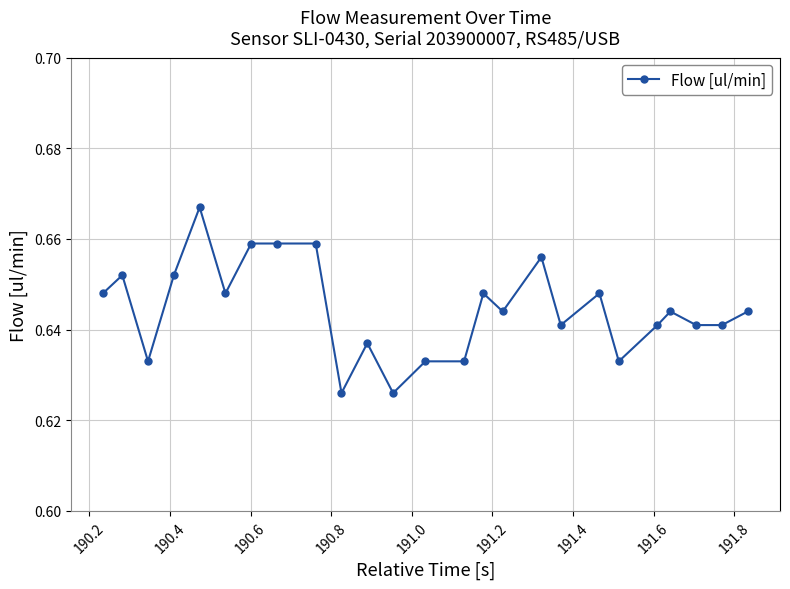

What is the sum of all values?

16.1